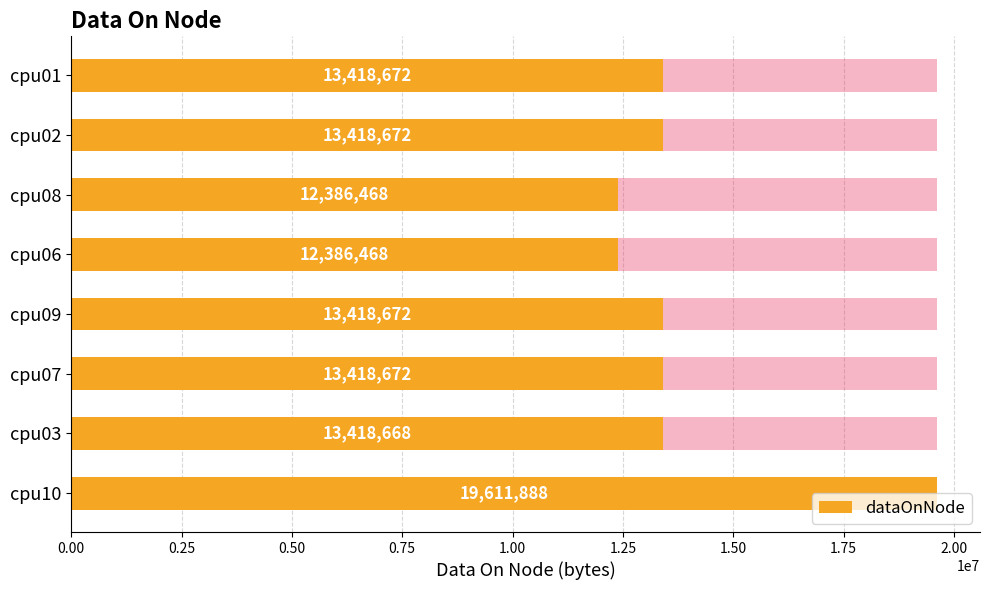

True or false: the data shows 3207448 at cpu02.

False